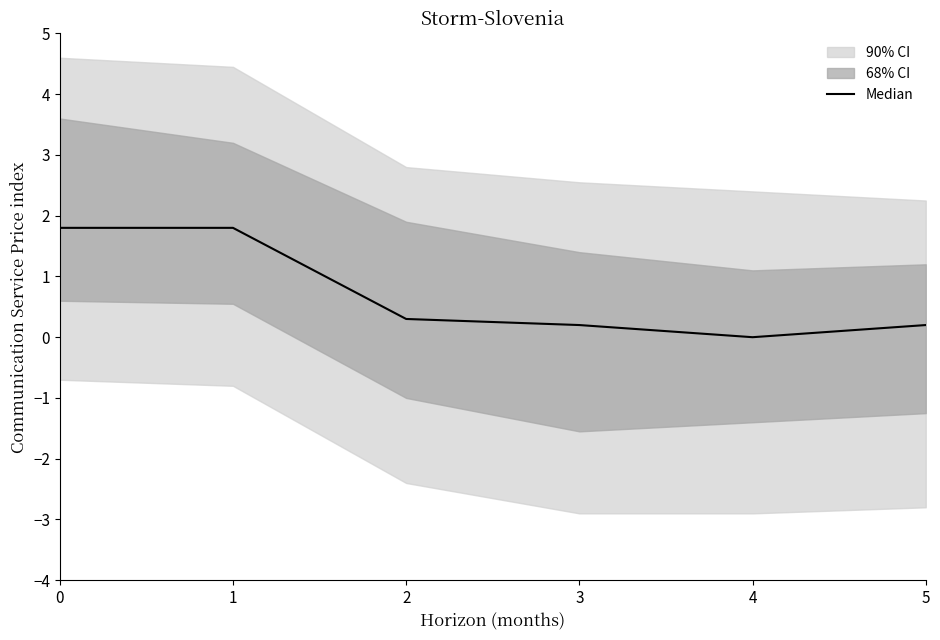

How many lines are shown in the chart?

1